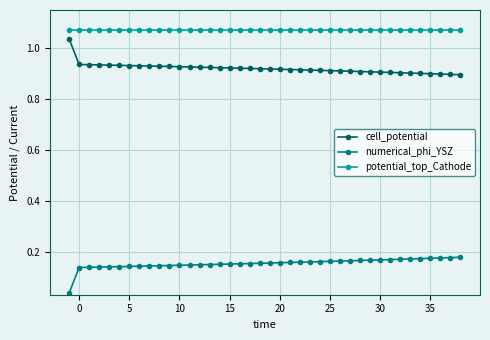

Rank the series by their average value, from lowest to highest.

numerical_phi_YSZ, cell_potential, potential_top_Cathode